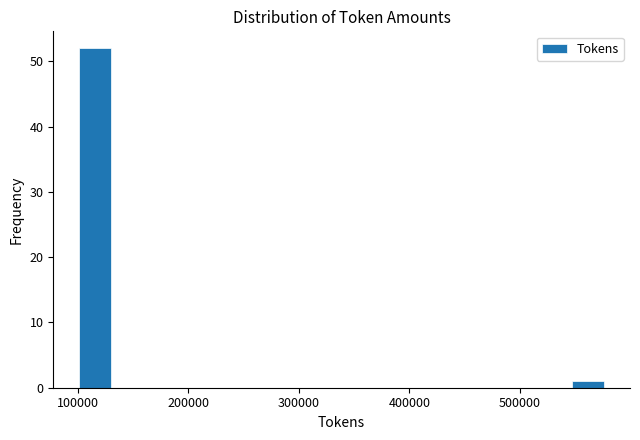

Around what value on the x-axis is the tallest bar? Give the approximate position of its centre, as read against the axis.

120000